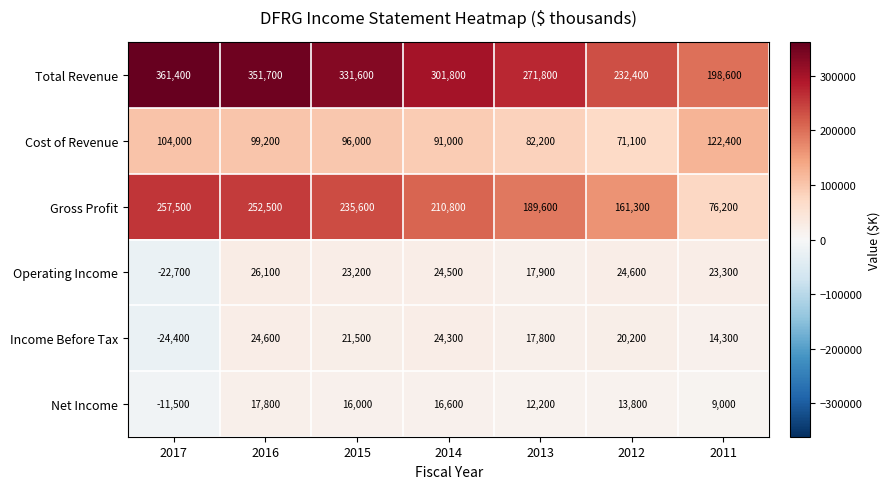

What is the greatest value displayed?

361400